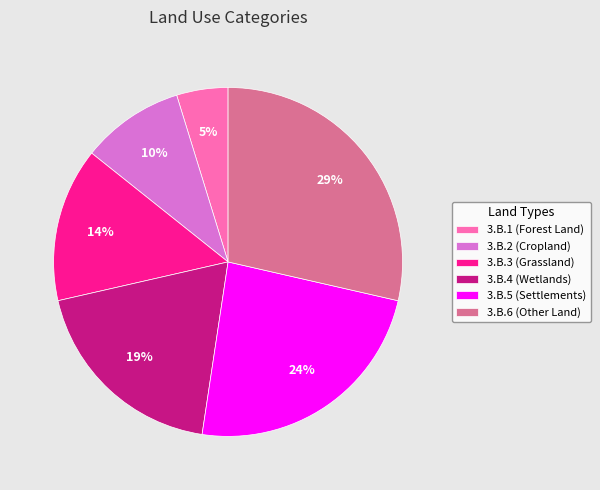

Does any single category account for the majority?

No